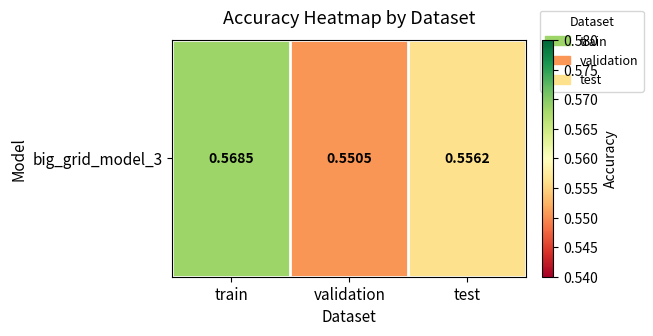

True or false: the data shows 0.1 at validation.

False